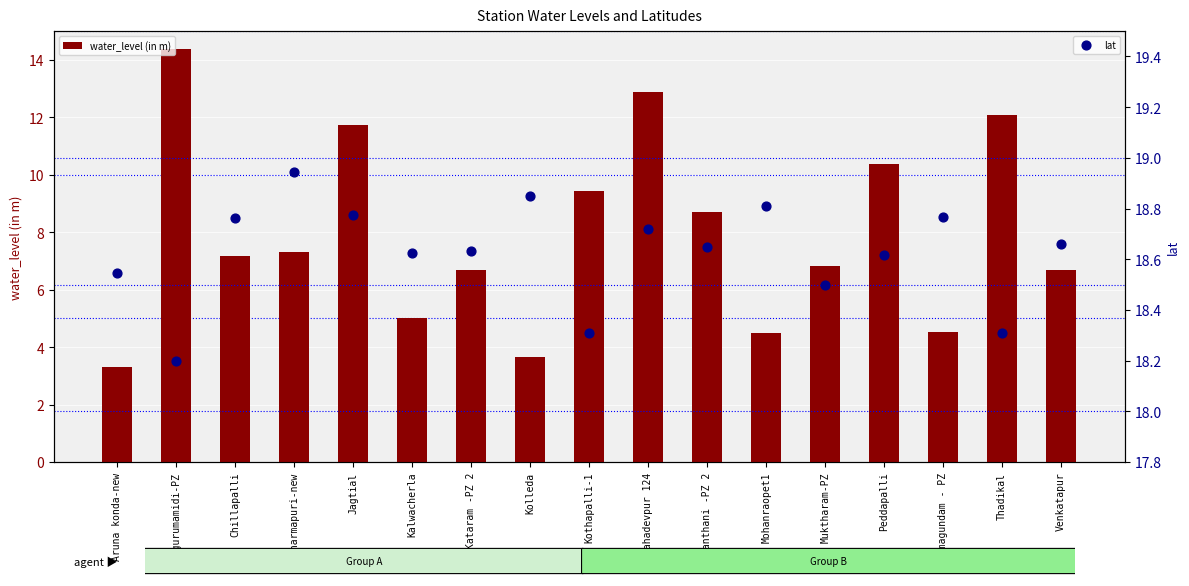

At which category is the sum across all series the highest?

Chigurumamidi-PZ